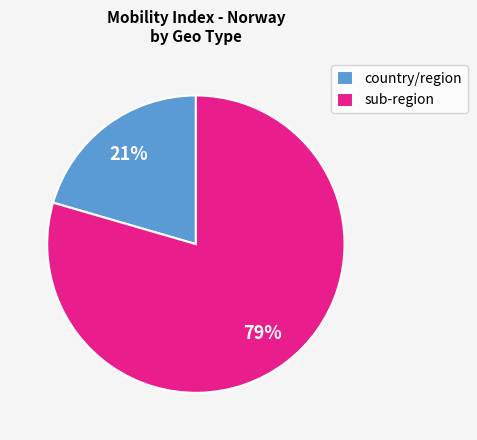

Is the sum of country/region and sub-region greater than half?

Yes